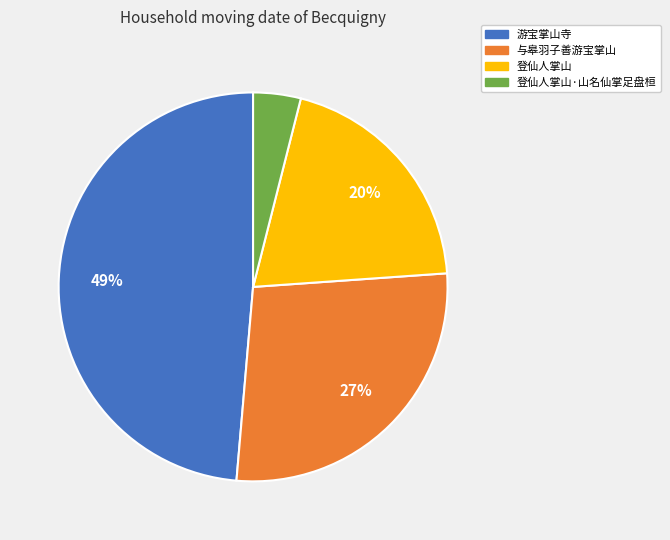

To the nearest percent, what is the difference between the largest and smallest slice percentages?

45%